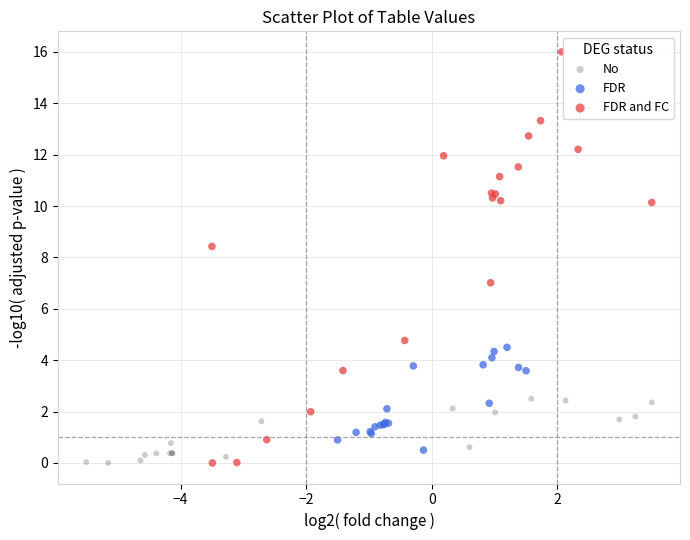

Which series reaches the maximum Y coordinate?

FDR and FC